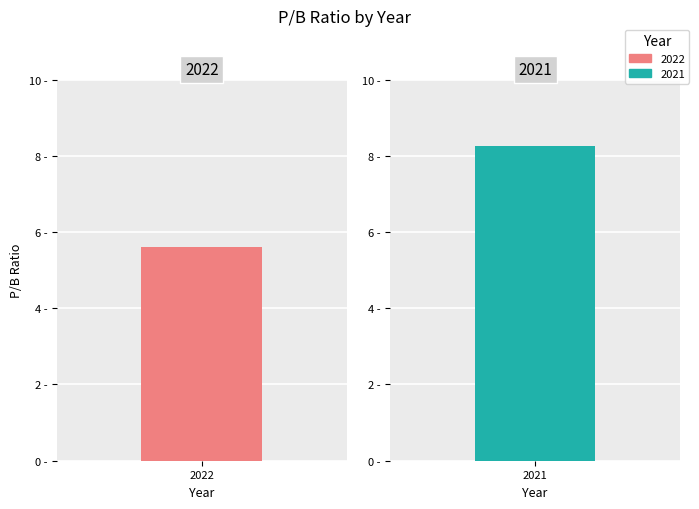

The value at 2022 is 2.7. True or false?

False